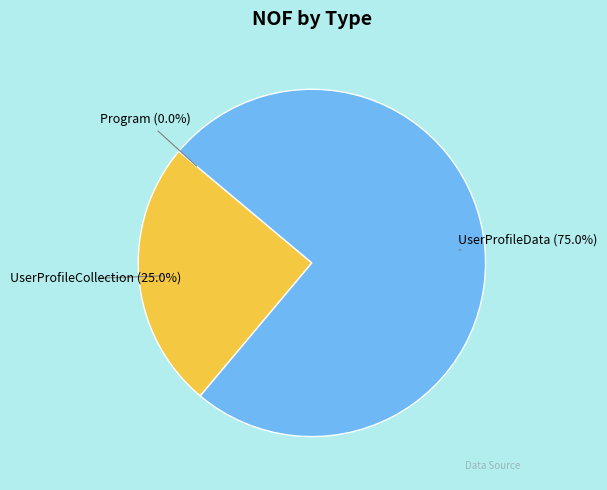

How much of the chart is everything except UserProfileData?

25.0%